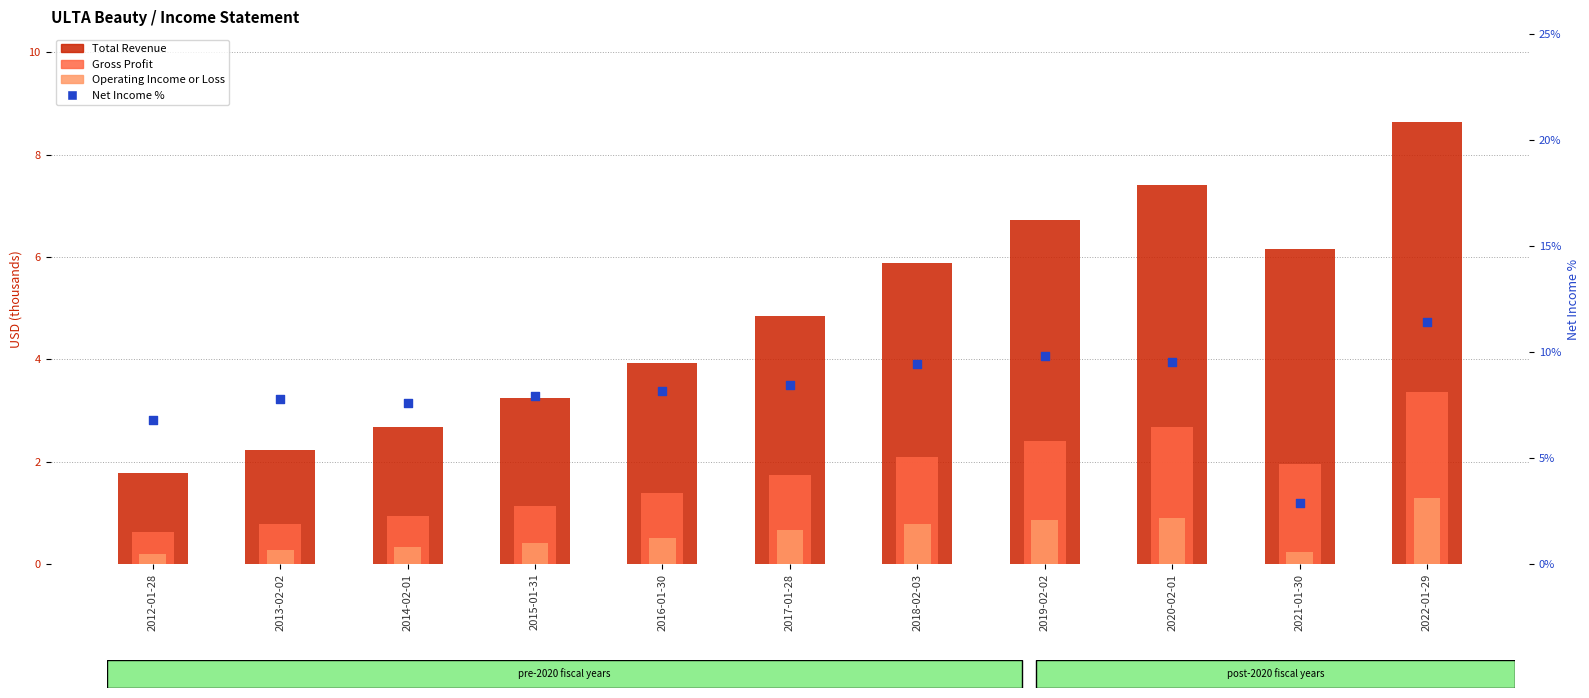

At which category is the sum across all series the highest?

2022-01-29